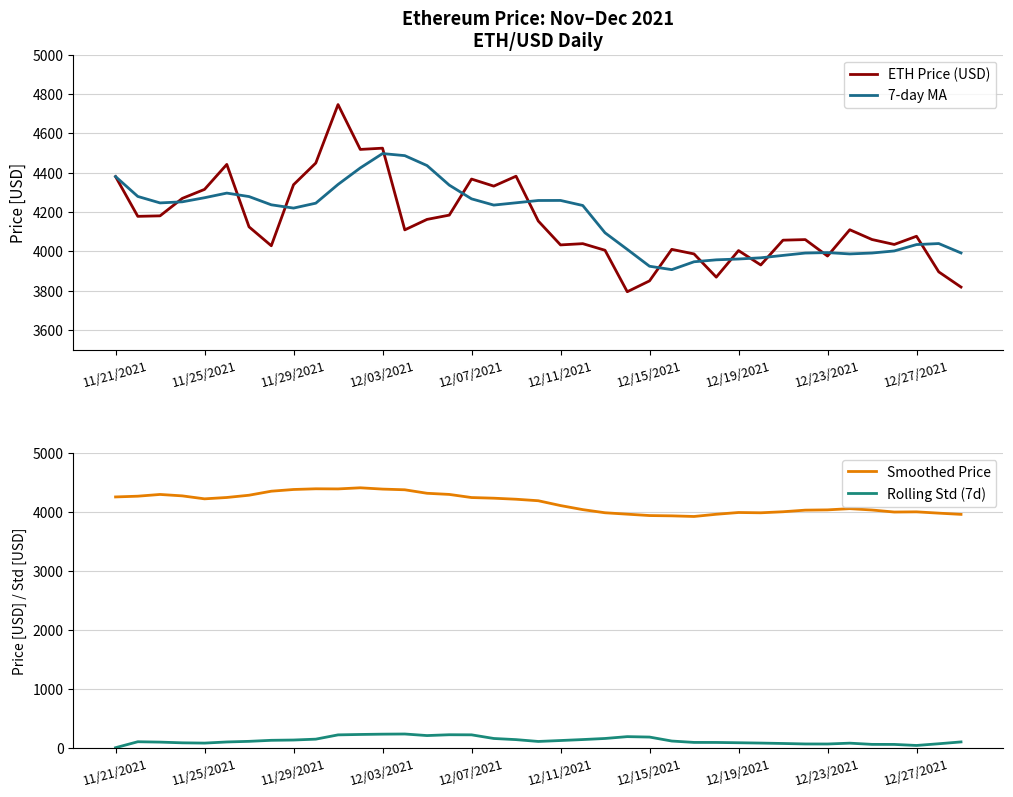

What are all the series names shown in the legend?

ETH Price (USD), 7-day MA, Smoothed Price, Rolling Std (7d)